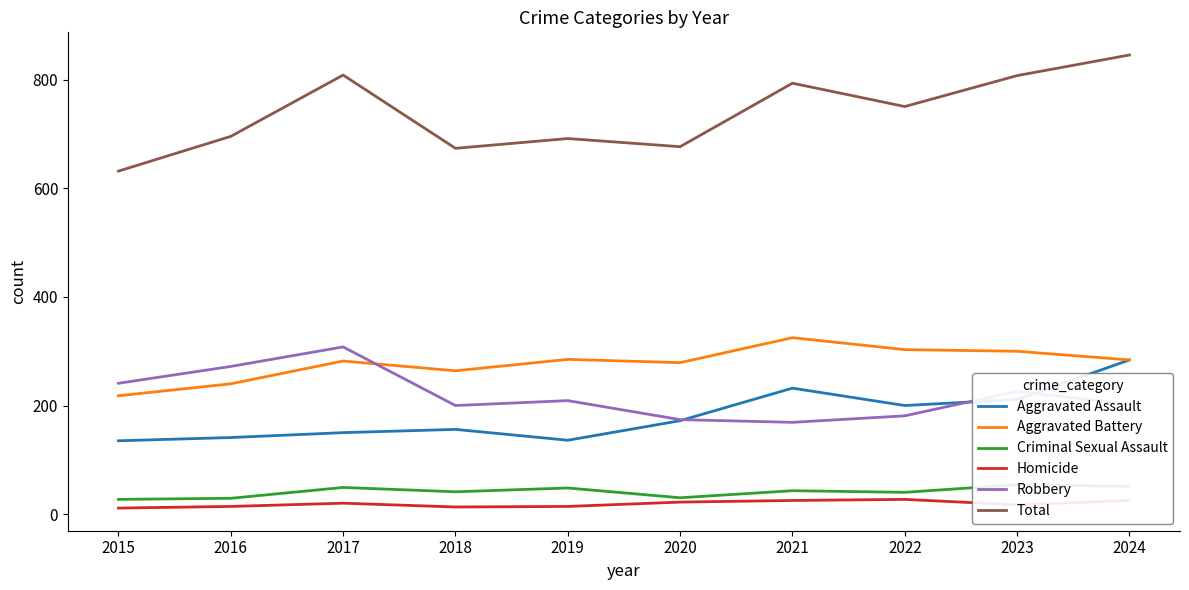

Is it true that Robbery equals 169 at 2021?

True